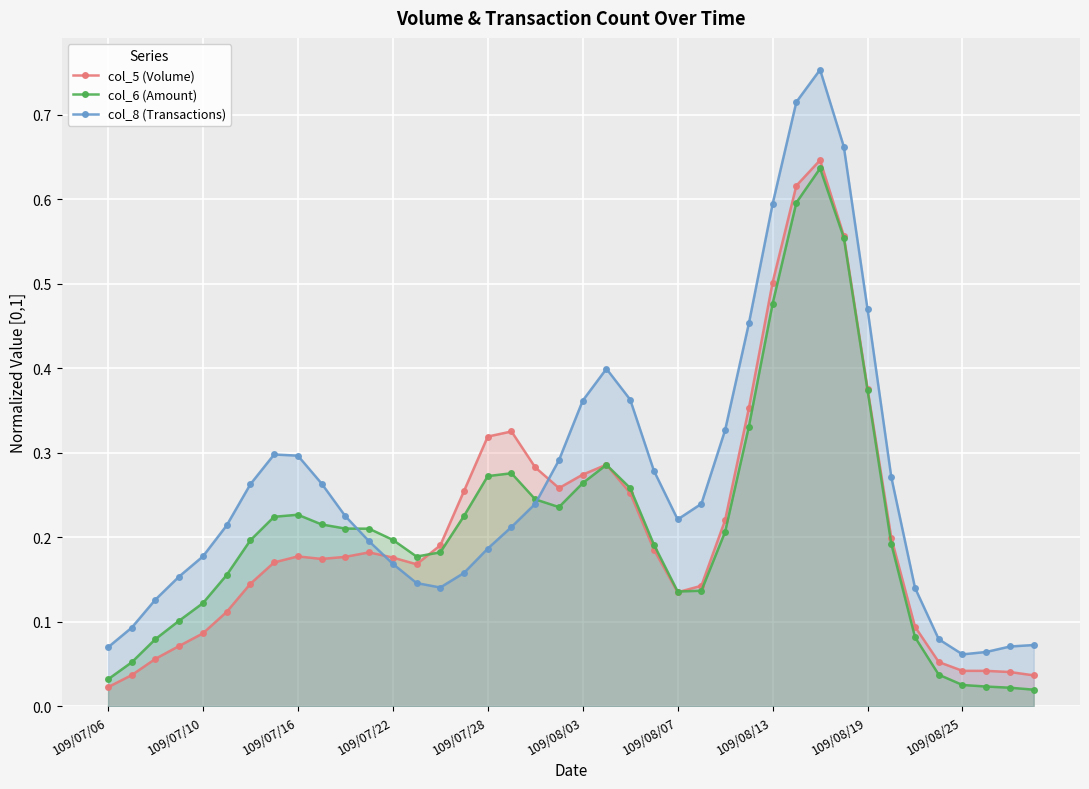

Where do col_6 (Amount) and col_5 (Volume) first cross each other?

13 and 14